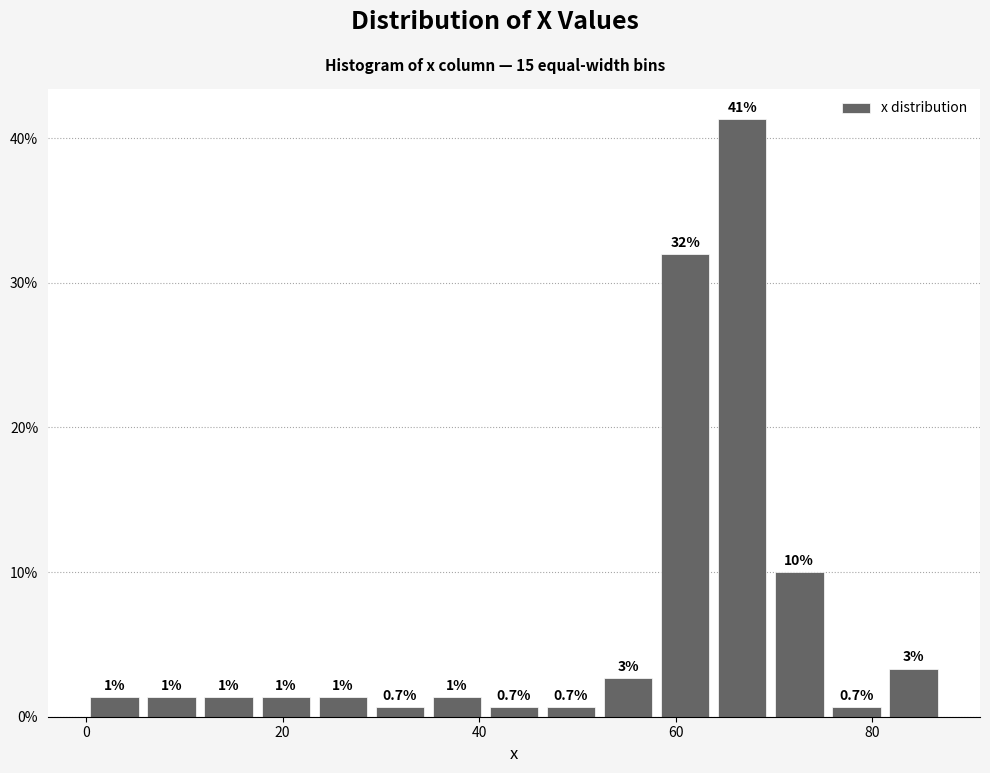

Around what value on the x-axis is the tallest bar? Give the approximate position of its centre, as read against the axis.

66